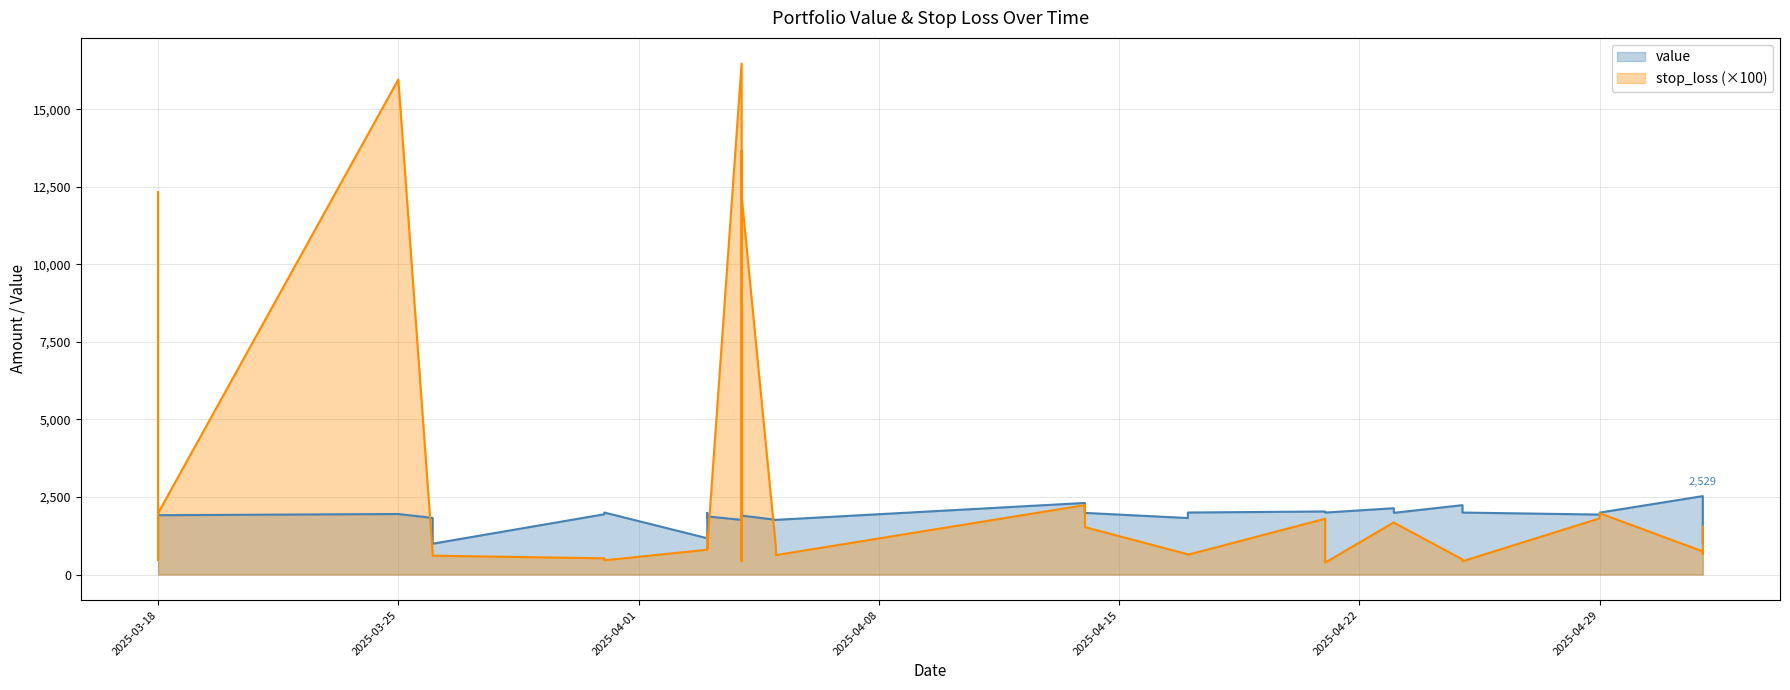

What is the difference between the maximum and second lowest values in the stop_loss series?

16054.3